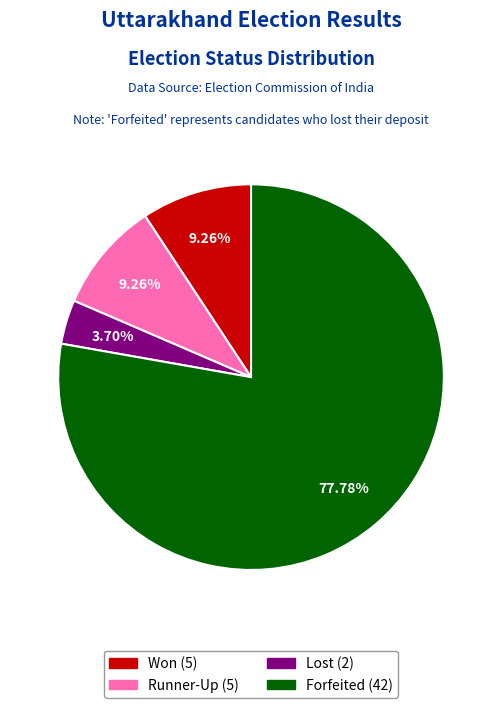

What is the largest slice in the pie chart?

Forfeited